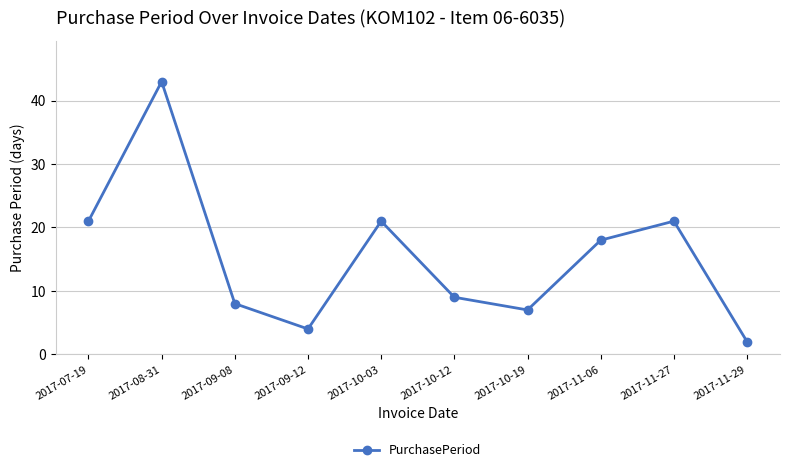

Reading left to right, transcribe all the data shown in this chart.

21	43	8	4	21	9	7	18	21	2